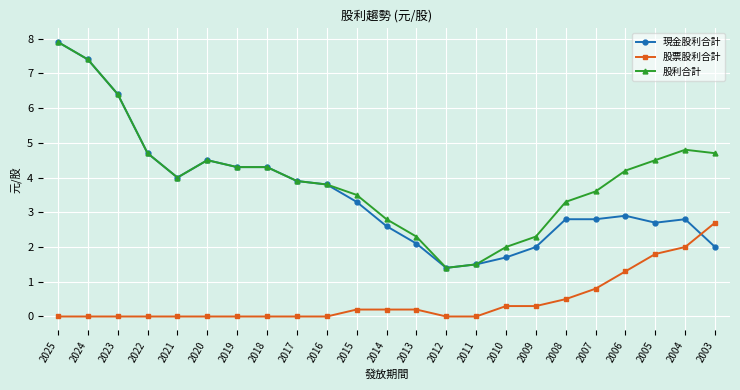

How many times do 現金股利合計 and 股票股利合計 cross each other?

1